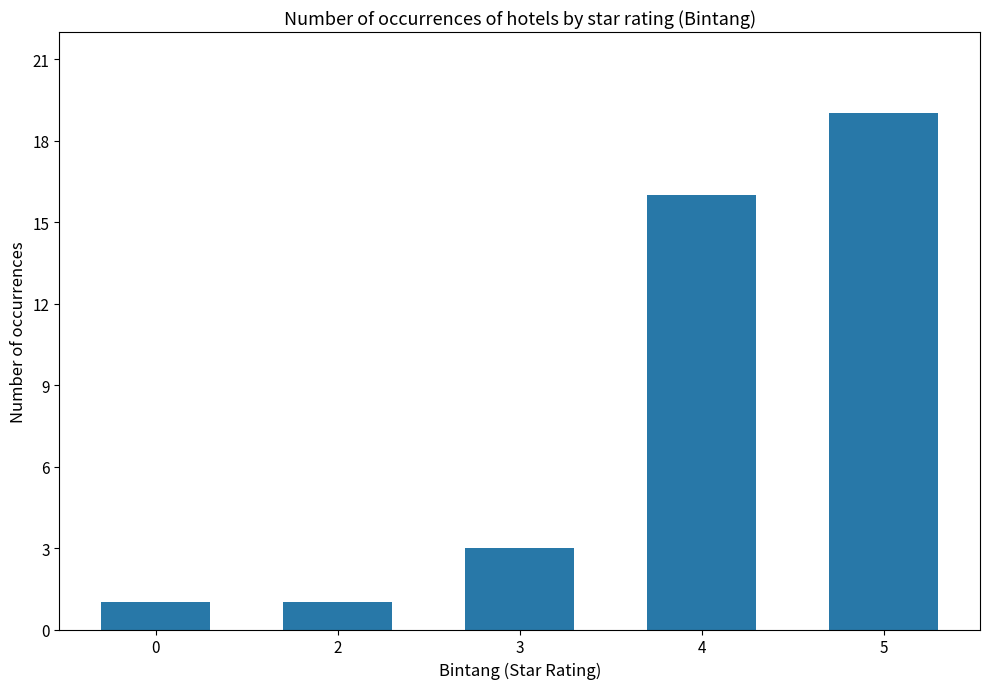

What is the ratio of the value at 3 to the value at 5?

0.2